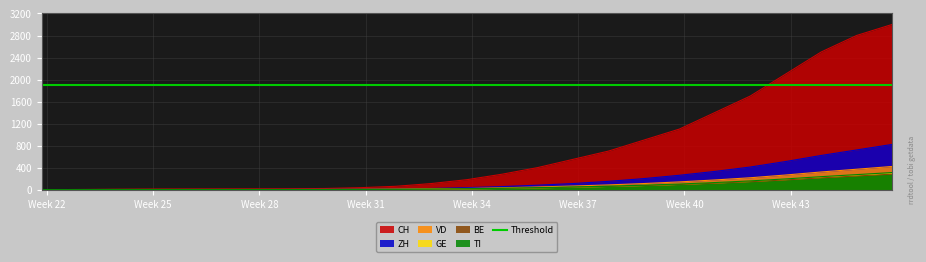

What are all the series names shown in the legend?

CH, ZH, VD, GE, BE, TI